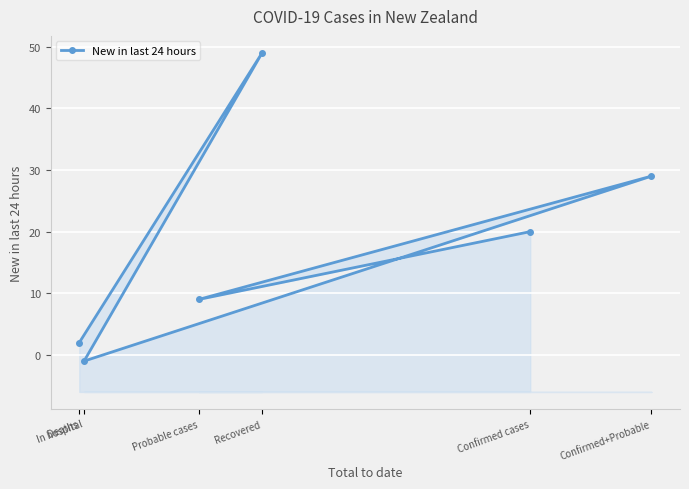

What is the ratio of the value at Confirmed cases to the value at Probable cases?

2.2